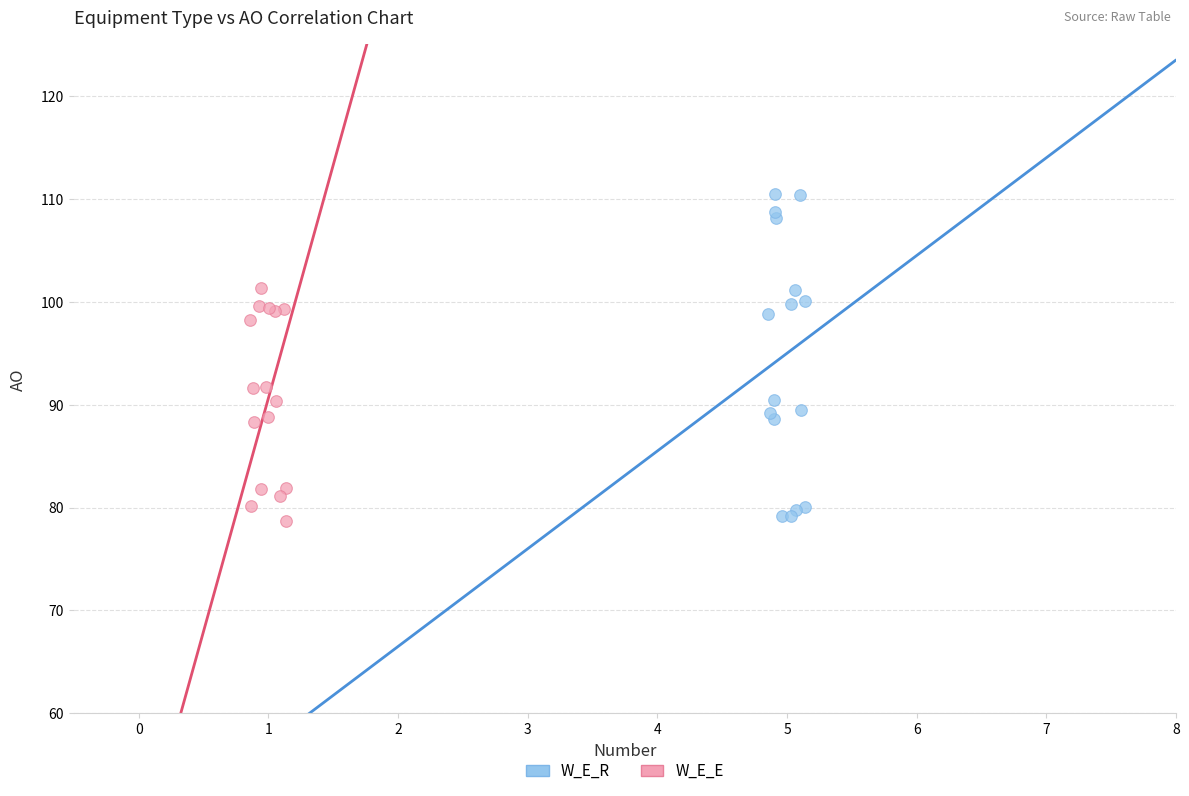

Which series has the widest spread of Y values?

W_E_R